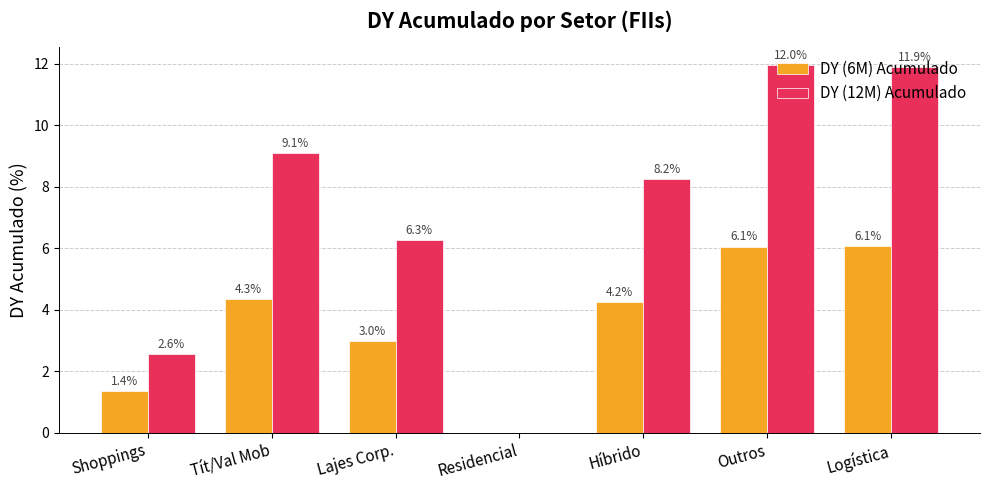

Between Tít/Val Mob and Híbrido, which series saw the biggest shift?

DY (12M) Acumulado